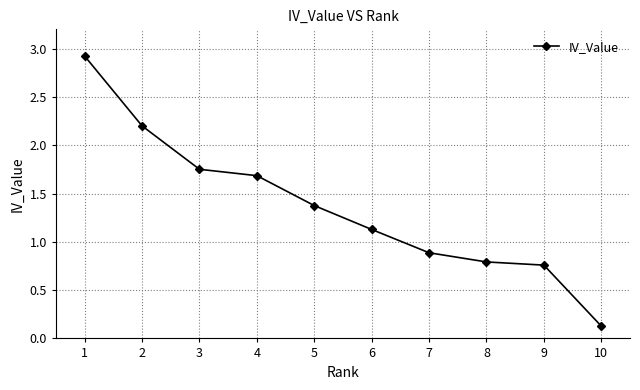

Which category has the lowest value across all series?

10